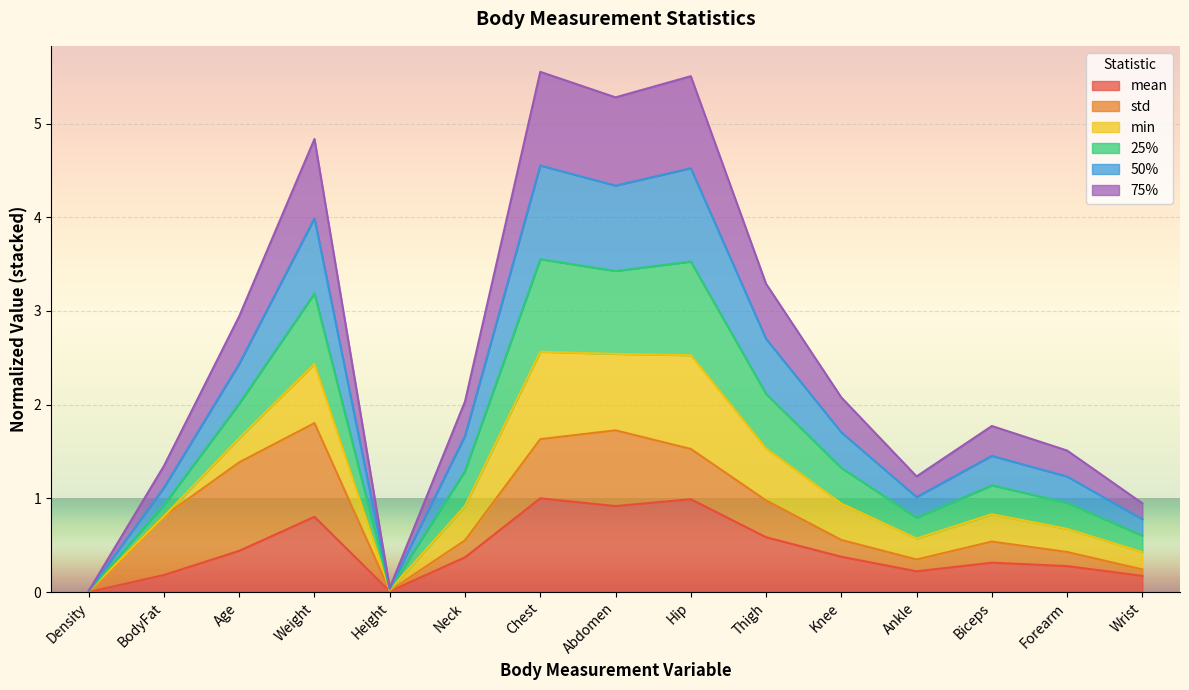

True or false: mean has a value of 0.8 at Weight.

True